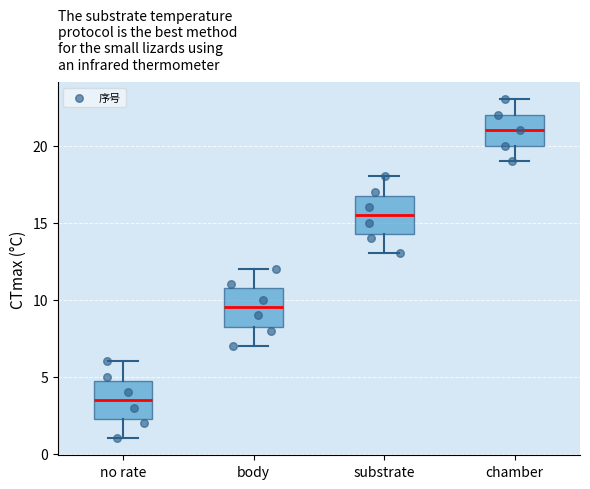

Reading left to right, read every box against the y-axis: the position of its median line, the range the box covers, and the ends of its whiskers. The values are not printed on the chart, so give them approximately, as read against the axis.

no rate: median 3.5, box 2.5 to 5.0, whiskers 1.0 to 6.0
body: median 9.5, box 8.5 to 11.0, whiskers 7.0 to 12.0
substrate: median 15.5, box 14.5 to 17.0, whiskers 13.0 to 18.0
chamber: median 21.0, box 20.0 to 22.0, whiskers 19.0 to 23.0